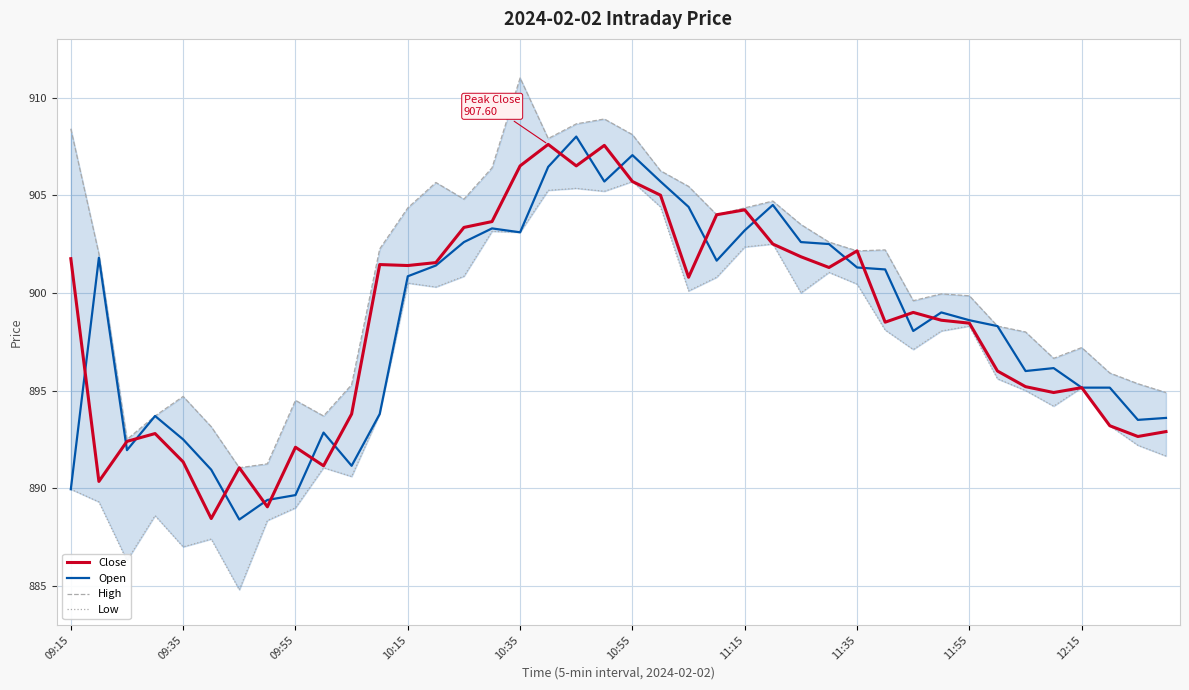

Where does the High series first go above 902?

09:15